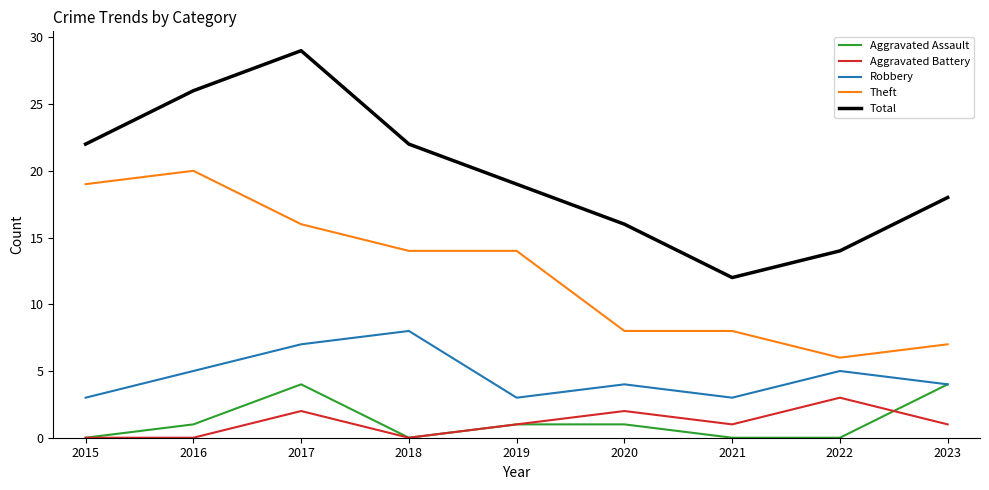

How many lines are shown in the chart?

5